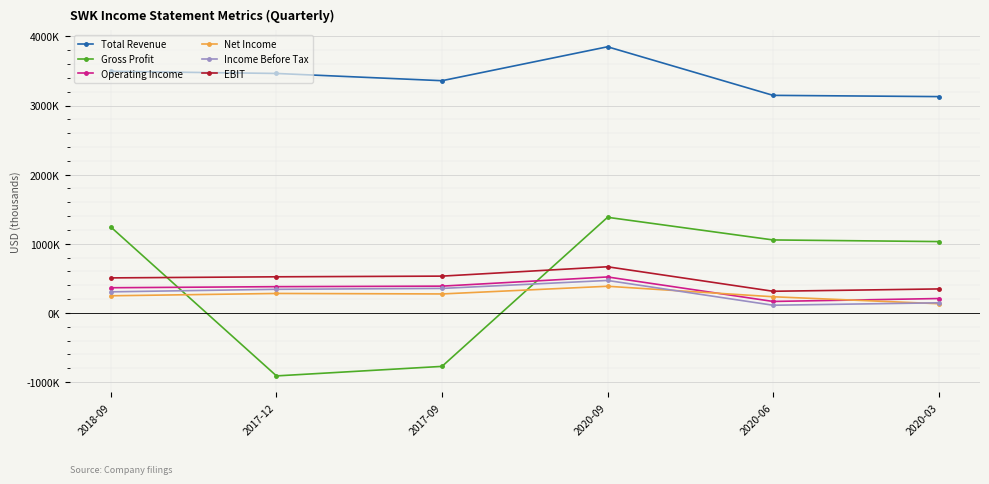

At which category does EBIT reach its first local peak?

2020-09